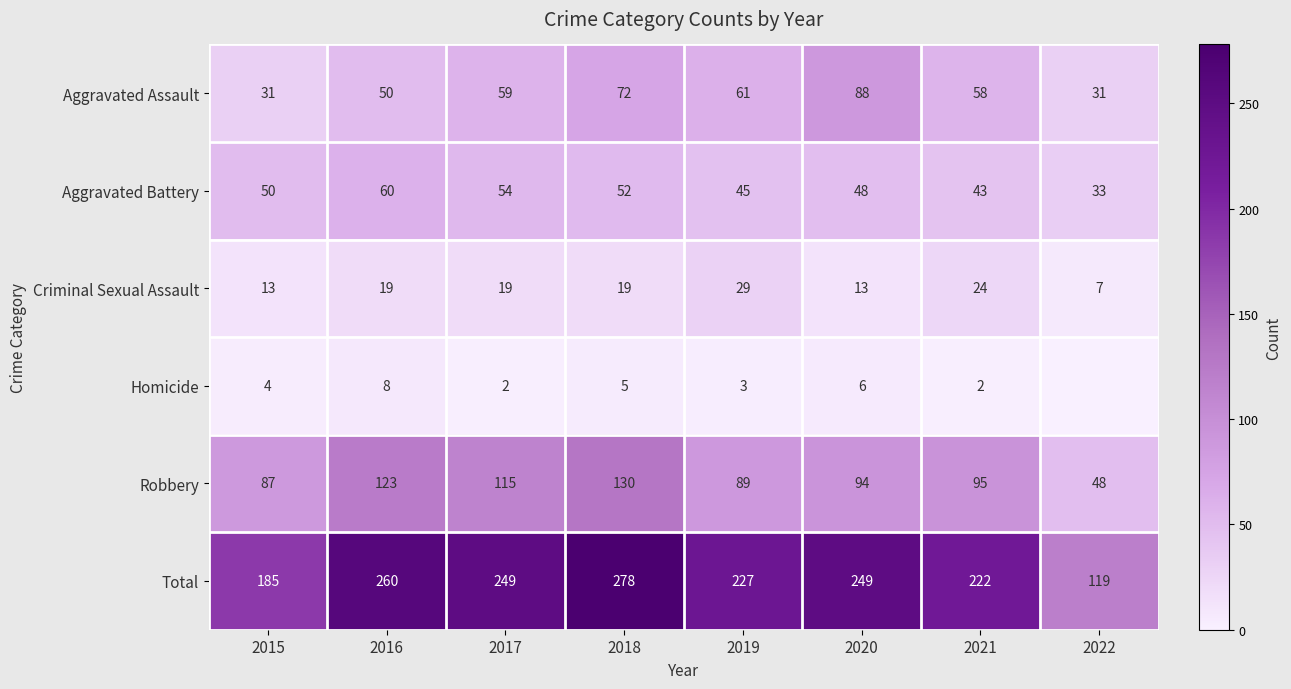

Between 2015 and 2018, which series saw the biggest shift?

Total